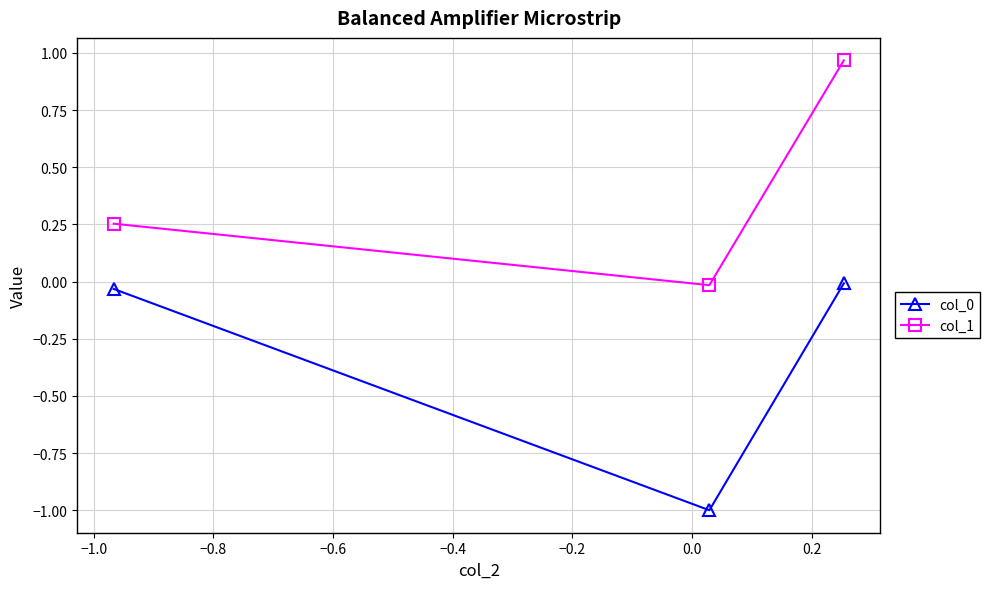

Which series has the largest total across all categories?

col_1